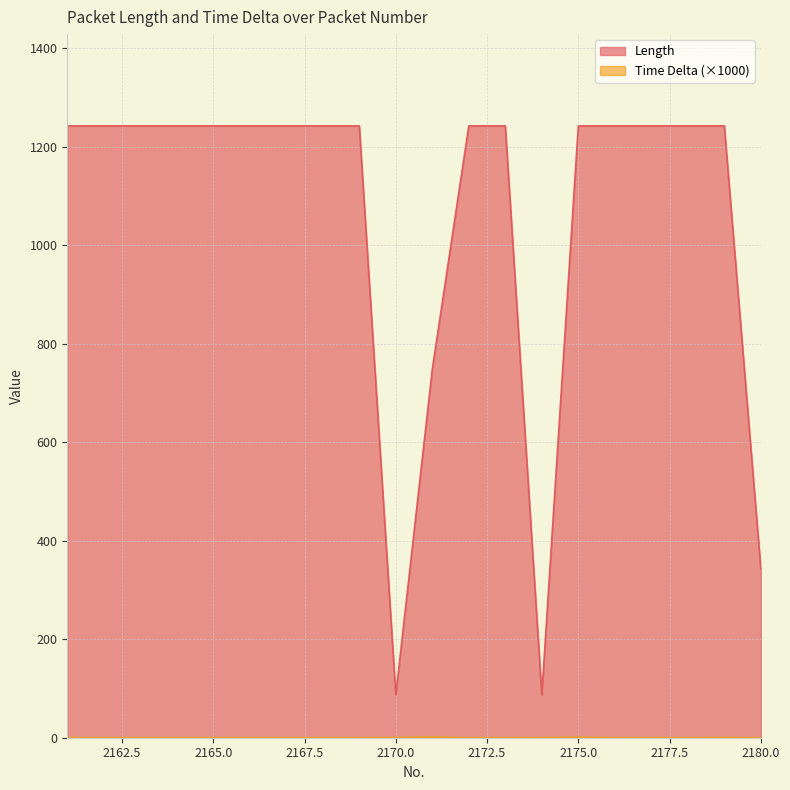

How many distinct data groups are displayed?

2